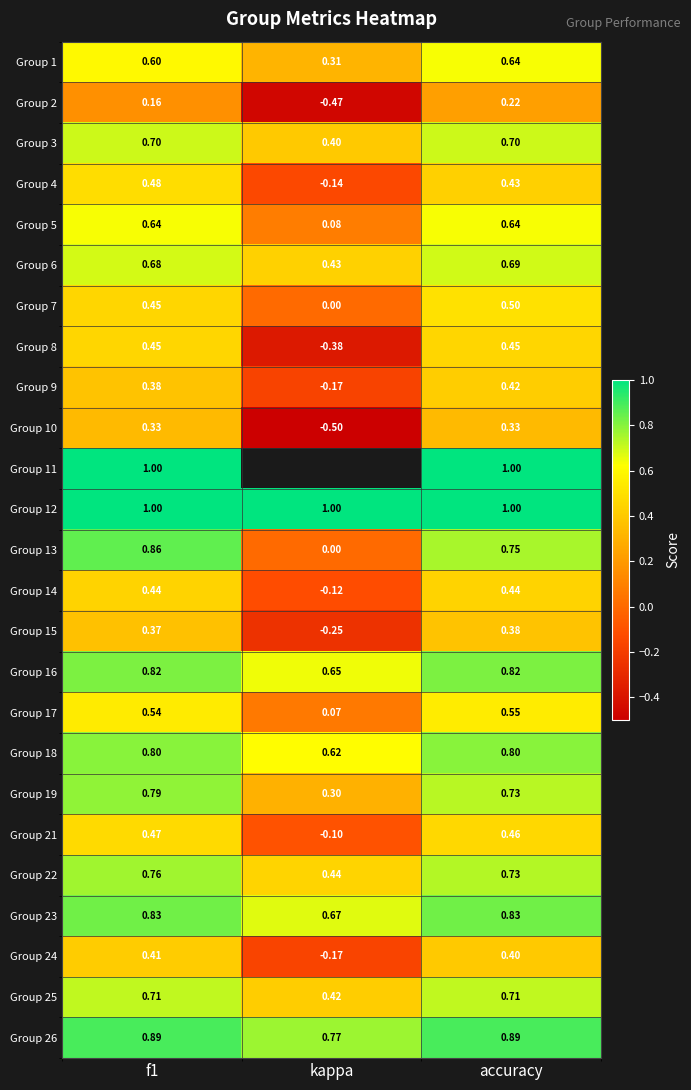

Between f1 and accuracy, which series saw the biggest shift?

Group 13